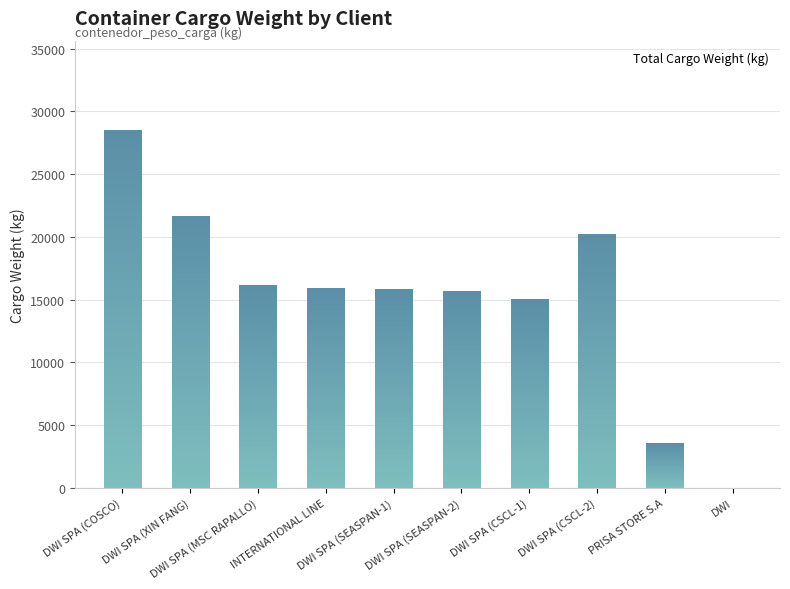

What is the ratio of the value at DWI SPA (COSCO) to the value at DWI SPA (CSCL-1)?

1.9